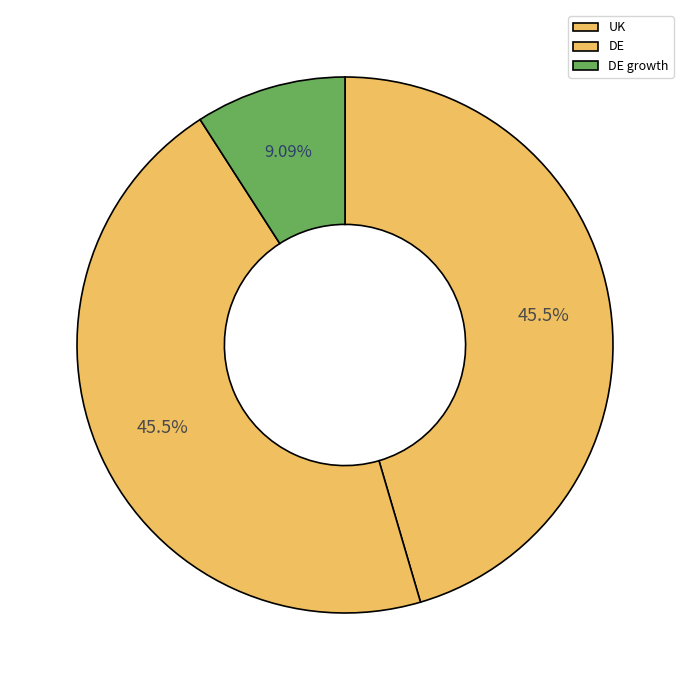

To the nearest percent, what is the difference between the DE and UK slice percentages?

0%